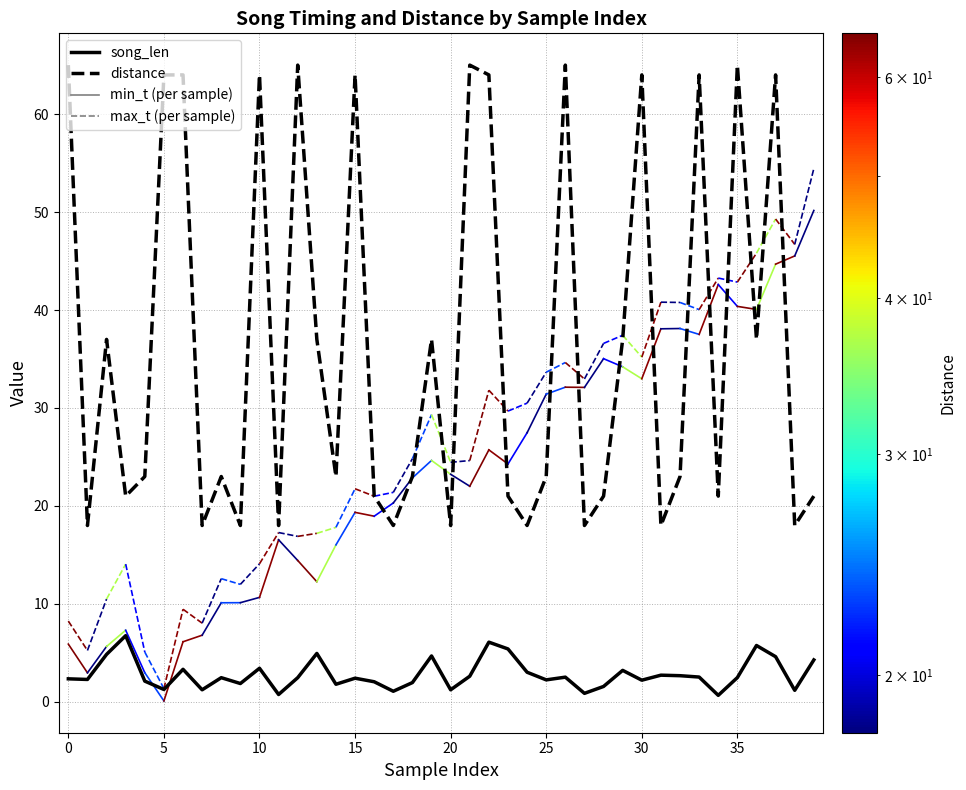

True or false: distance and song_len intersect in this chart.

False